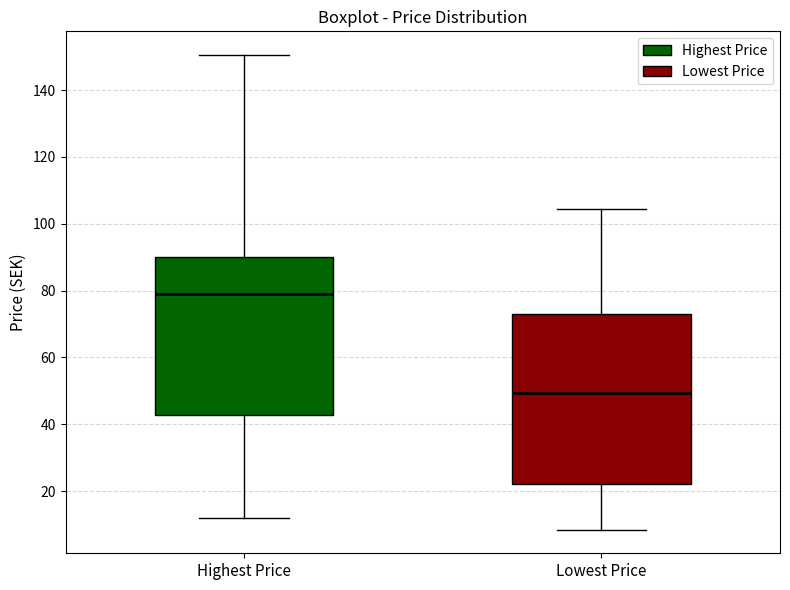

Reading left to right, transcribe this box plot: for each box, give where its median line is, the range the box spans, and where its two whiskers end, as read against the y-axis. The values are not printed on the chart, so give them approximately, as read against the axis.

Highest Price: median 80, box 42 to 90, whiskers 12 to 150
Lowest Price: median 50, box 22 to 74, whiskers 8 to 104